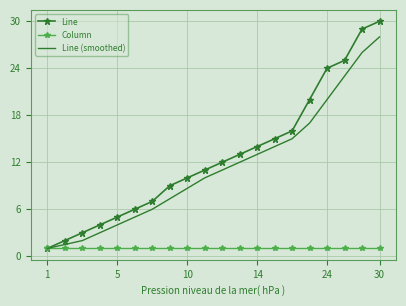

Which series has the largest total across all categories?

Line